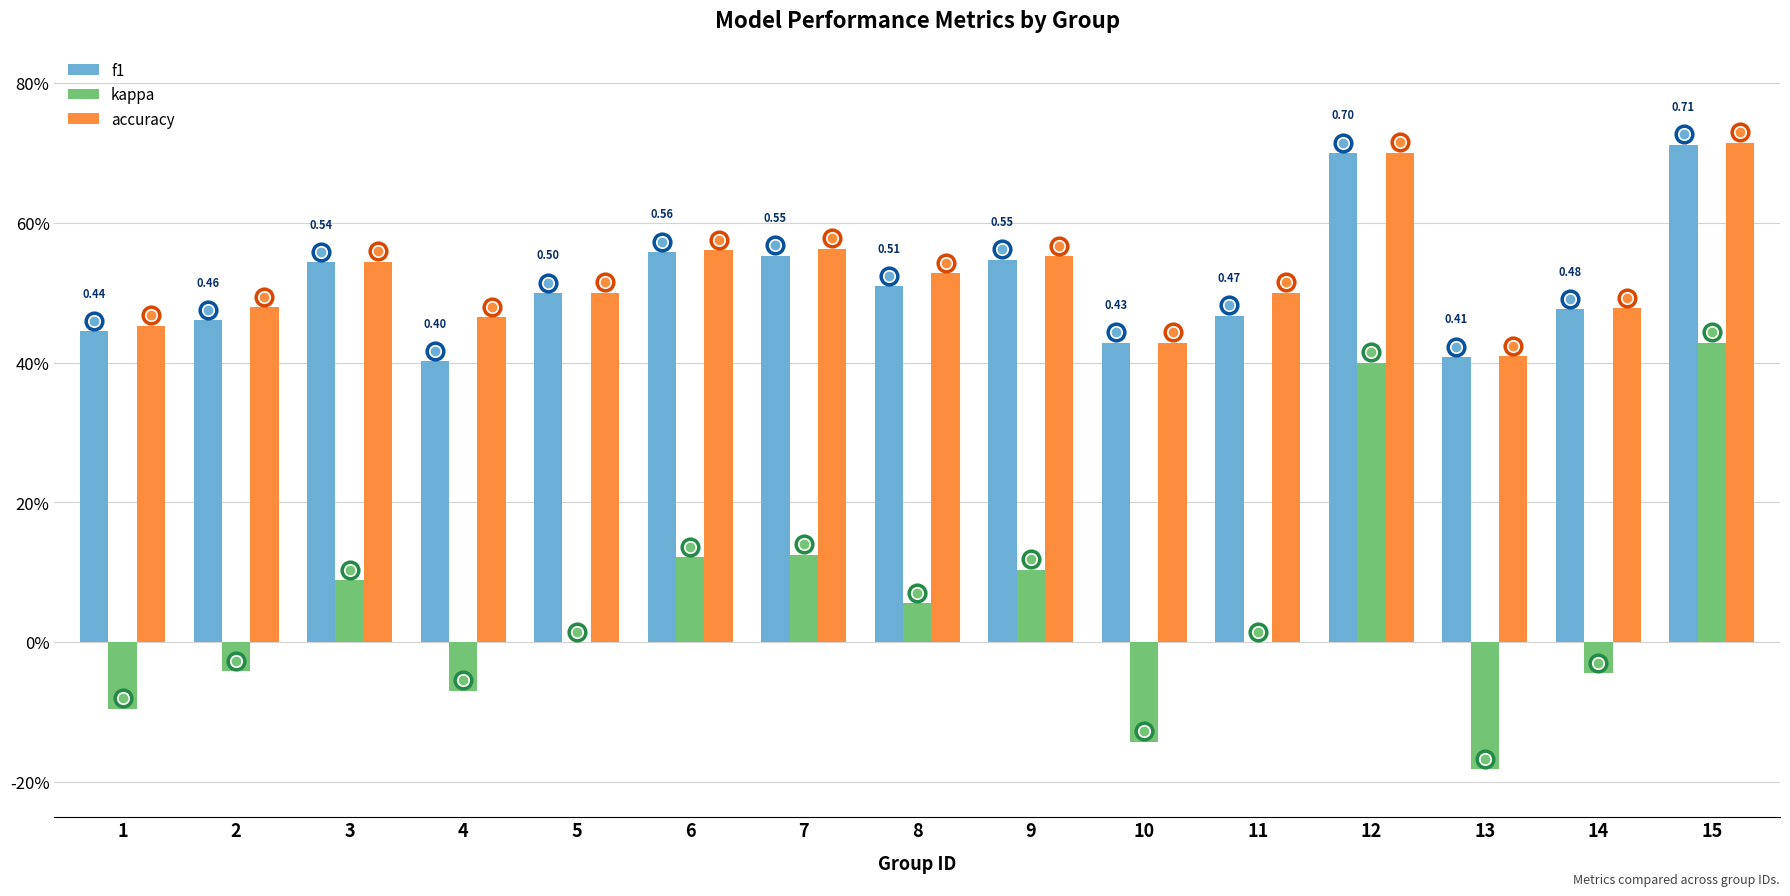

Are the bars grouped side by side (vs. stacked)?

Yes